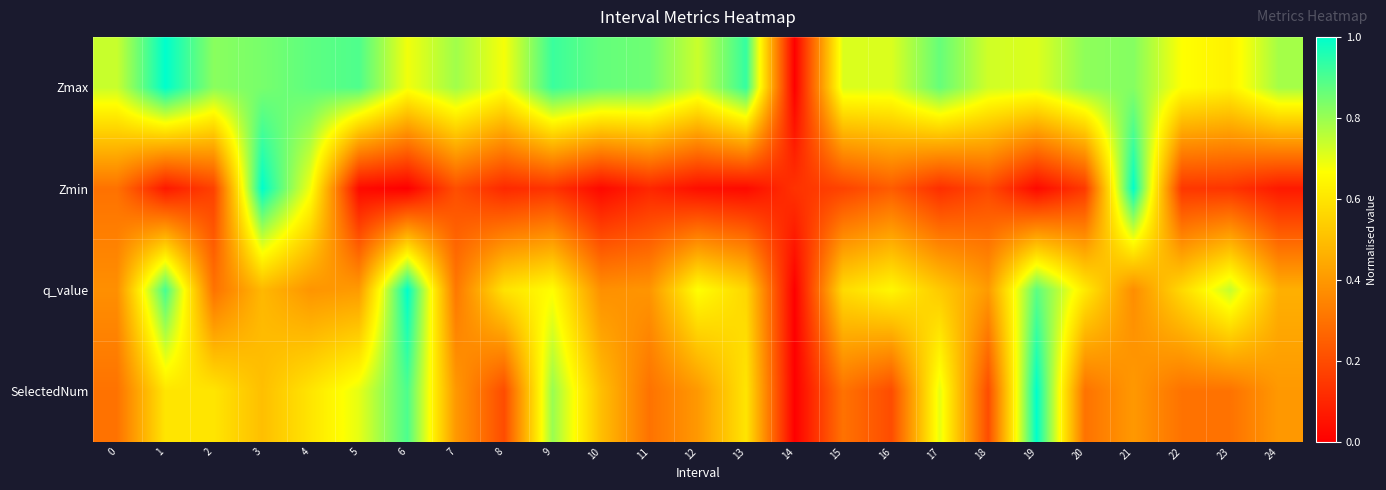

At which category does the chart reach its minimum across all series?

14